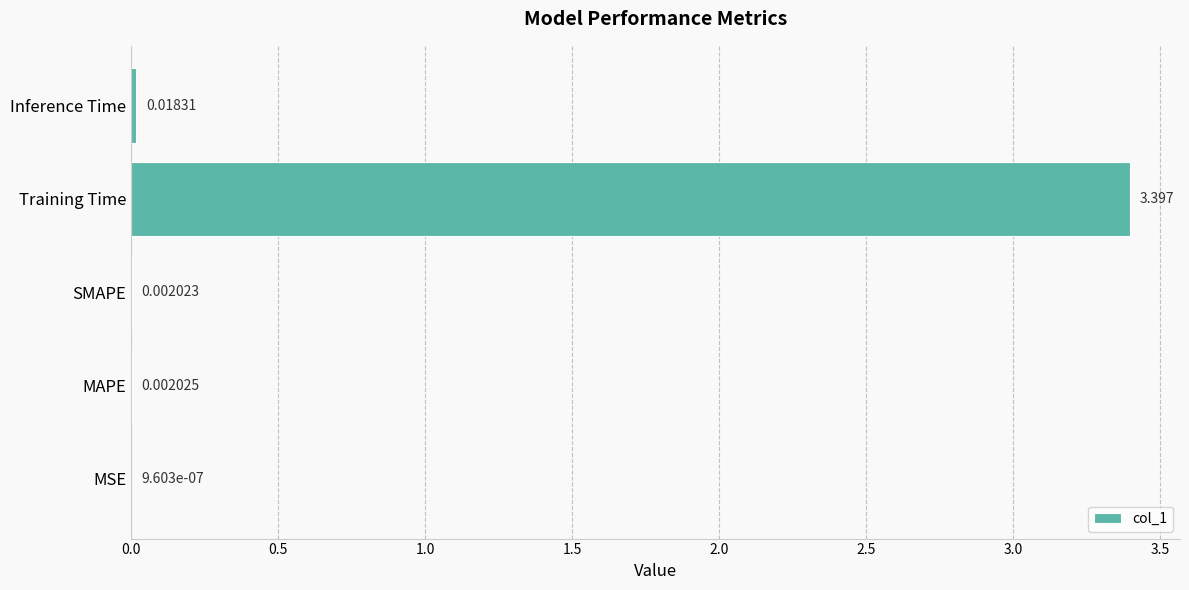

Where is the data nearest to the value 1?

Inference Time